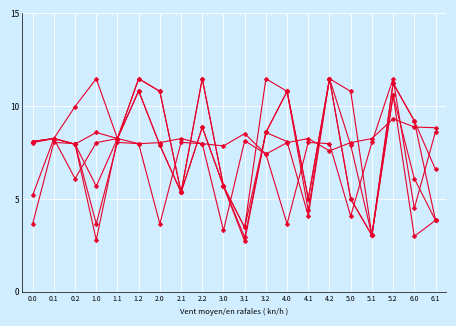

What is the total value across all series at 0.1?

49.3